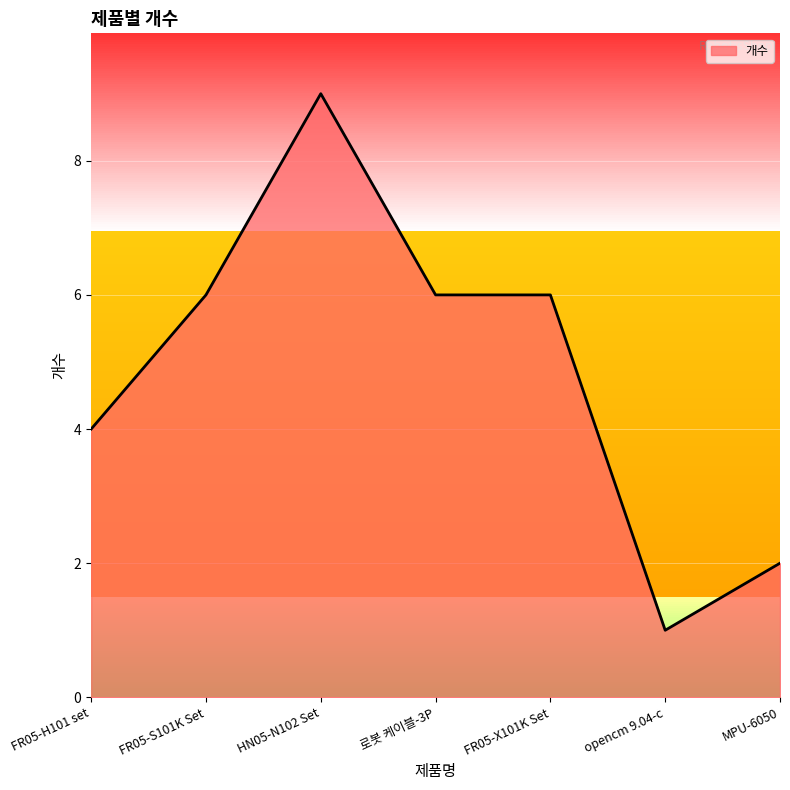

How many distinct data groups are displayed?

1